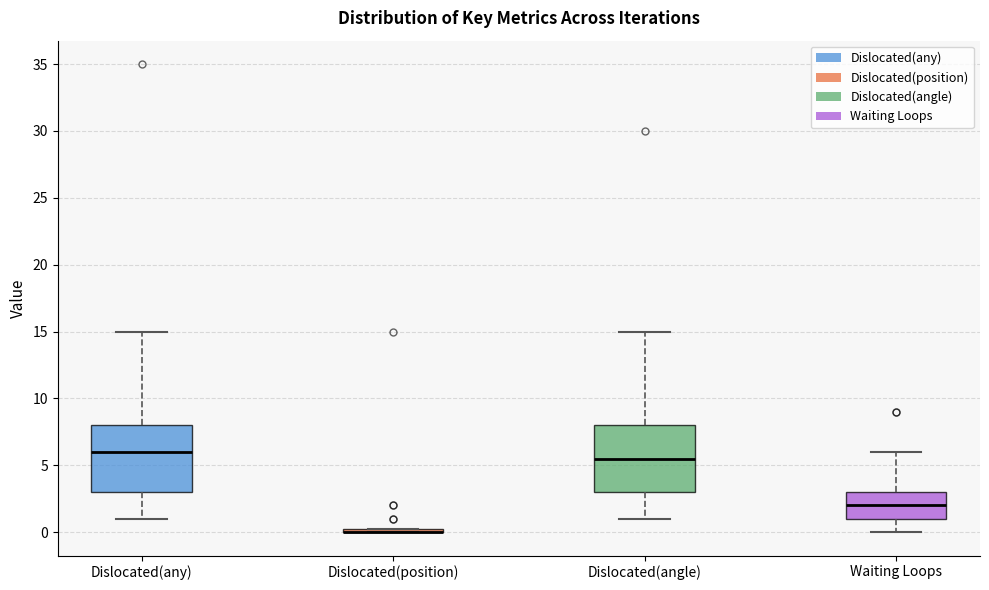

Where does the median line of the box for Waiting Loops sit on the y-axis? The values are not printed on the chart, so give them approximately, as read against the axis.

2.0